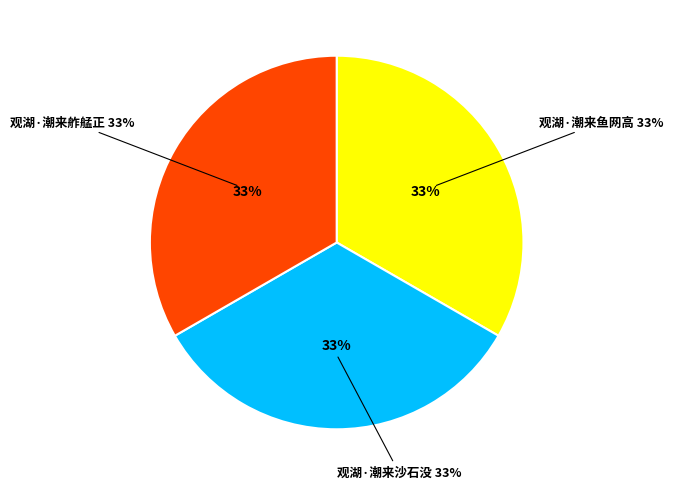

To the nearest percent, what portion does 观湖·潮来沙石没 represent?

33%